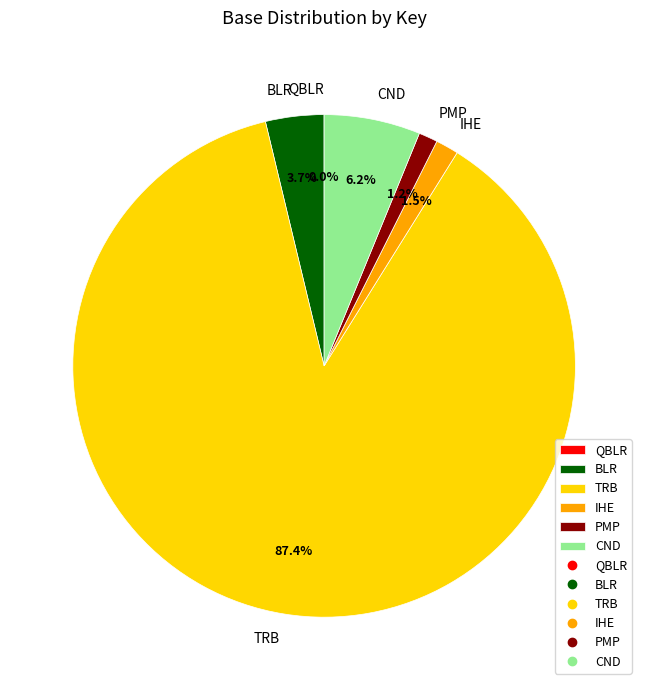

To the nearest percent, what is the difference between the largest and smallest slice percentages?

87%